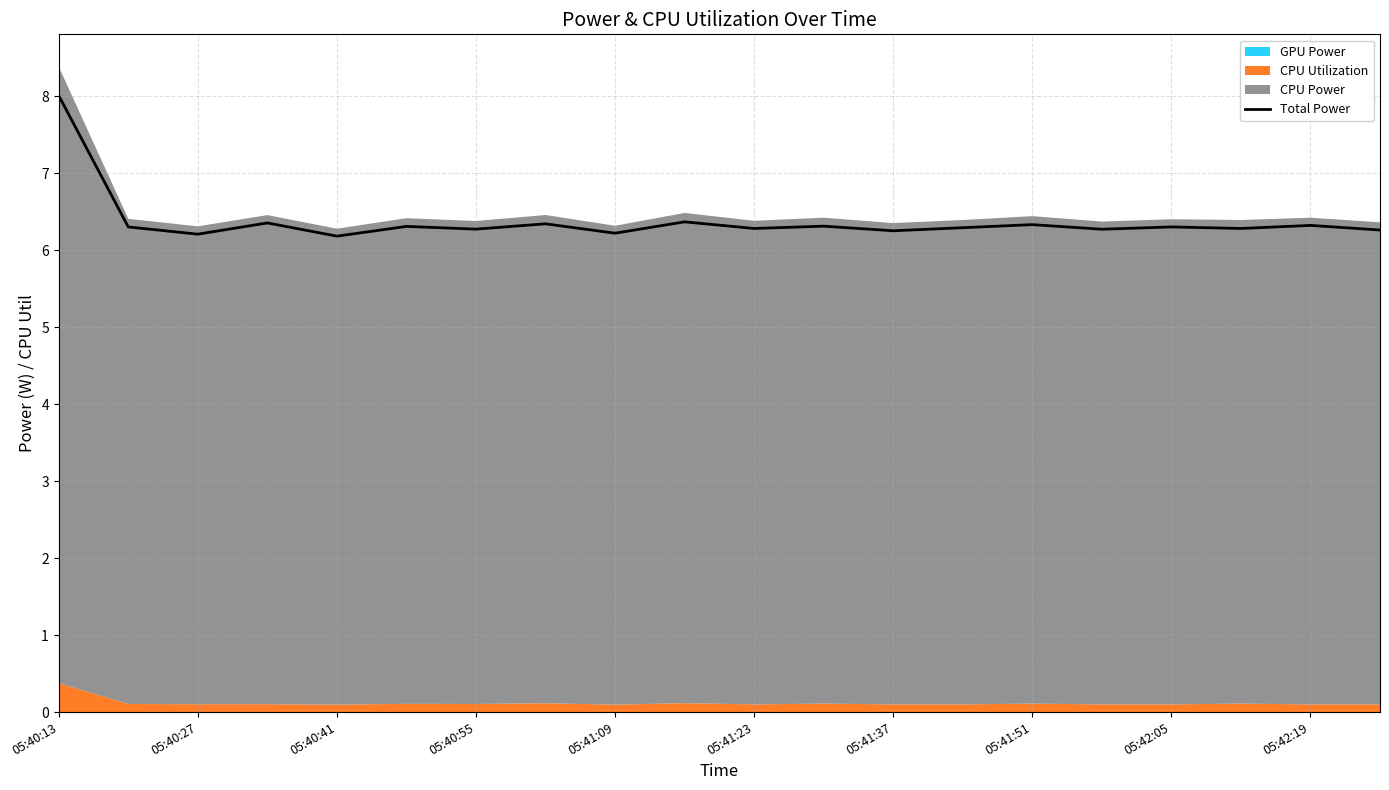

Reading left to right, extract all data points from this chart.

8.0	6.3	6.2	6.4	6.2	6.3	6.3	6.3	6.2	6.4	6.3	6.3	6.2	6.3	6.3	6.3	6.3	6.3	6.3	6.3